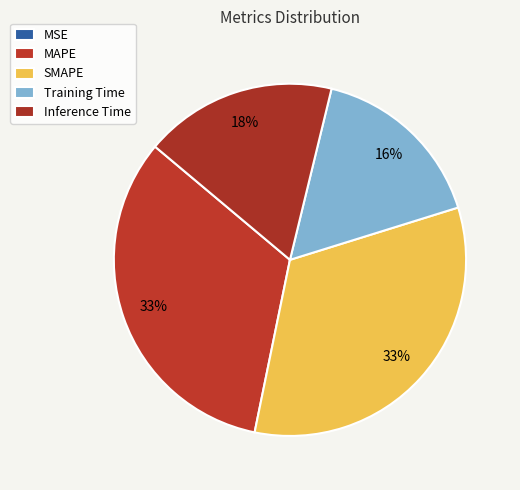

Count the number of slices in the pie.

5